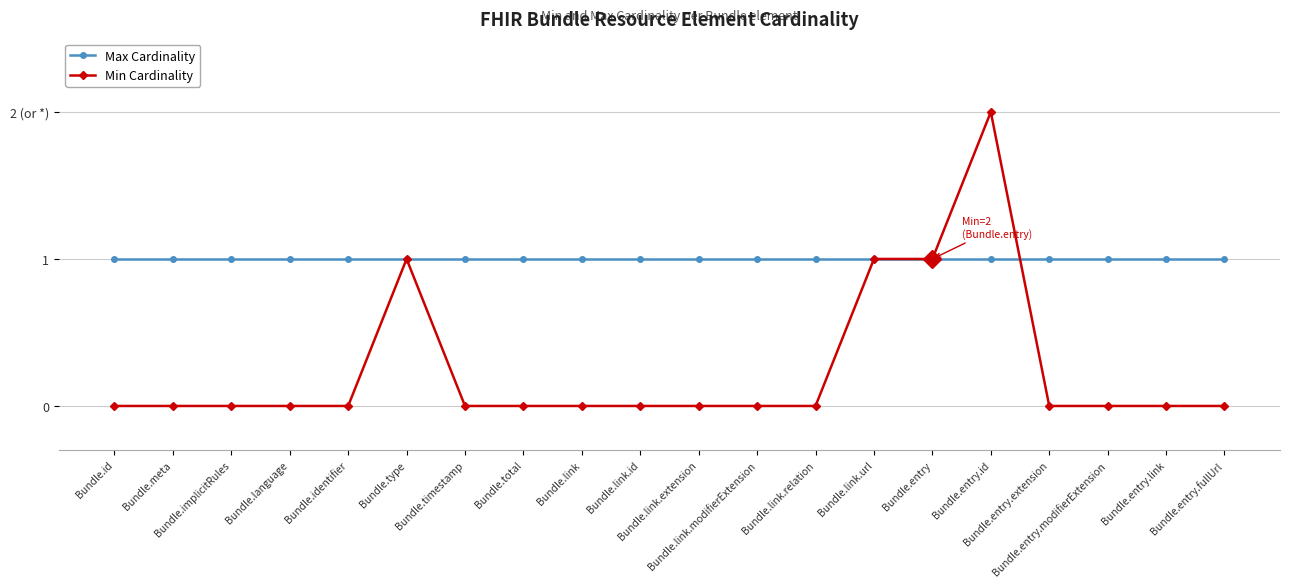

What is the average value of the Max Cardinality series?

1